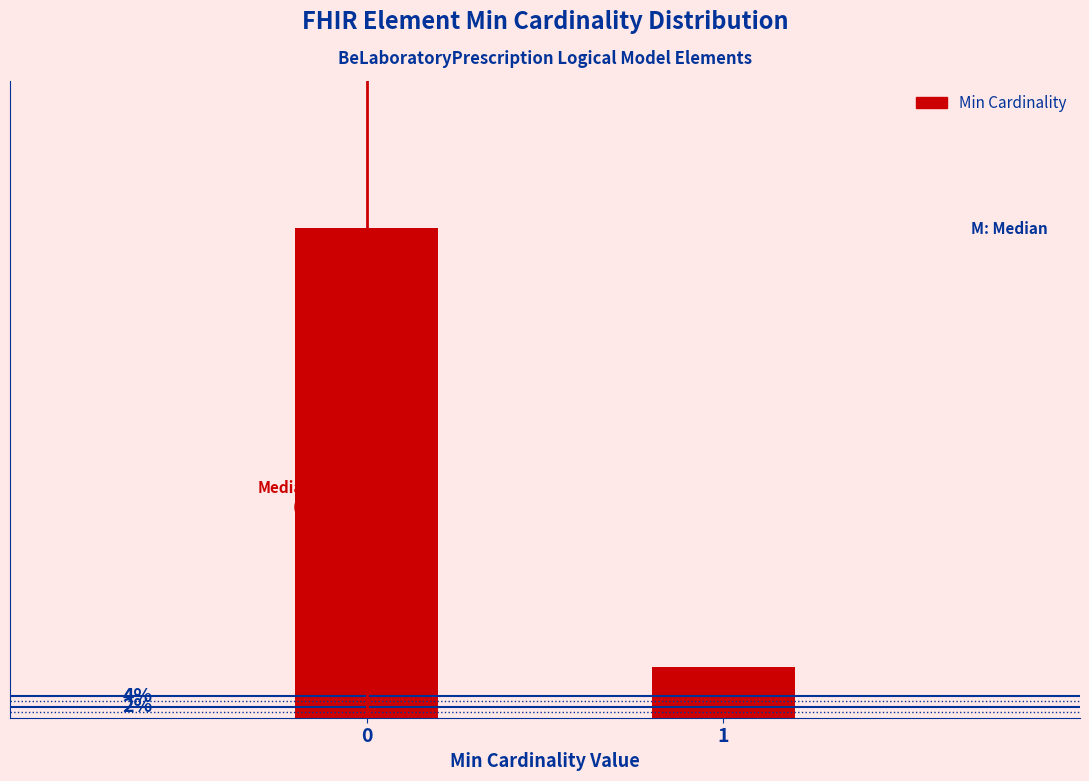

Does the chart contain any negative values?

No